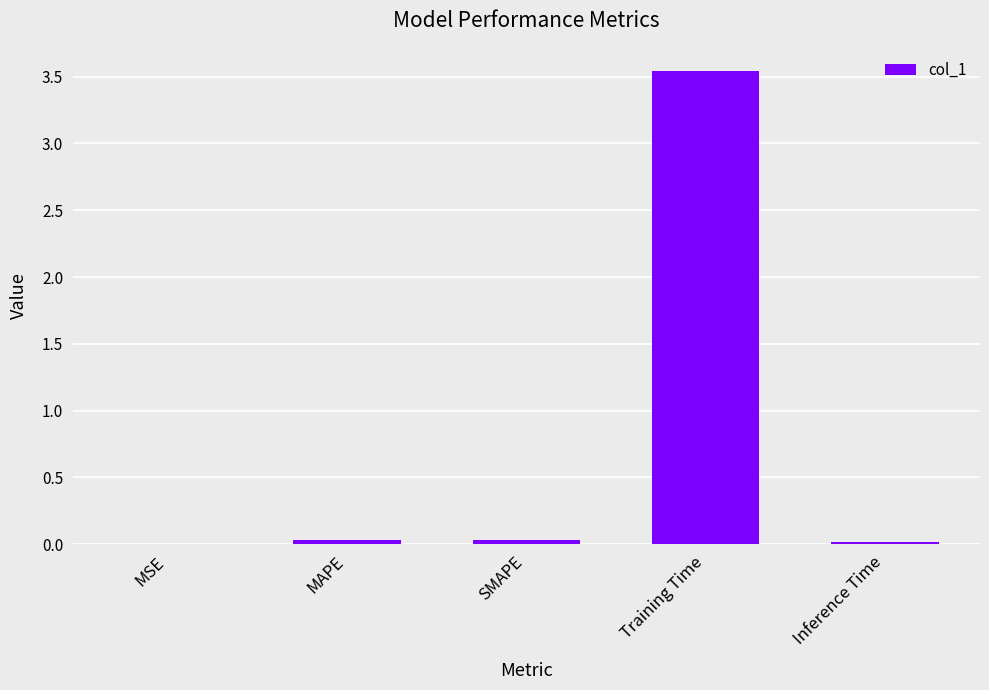

What is the sum of all values?

3.6